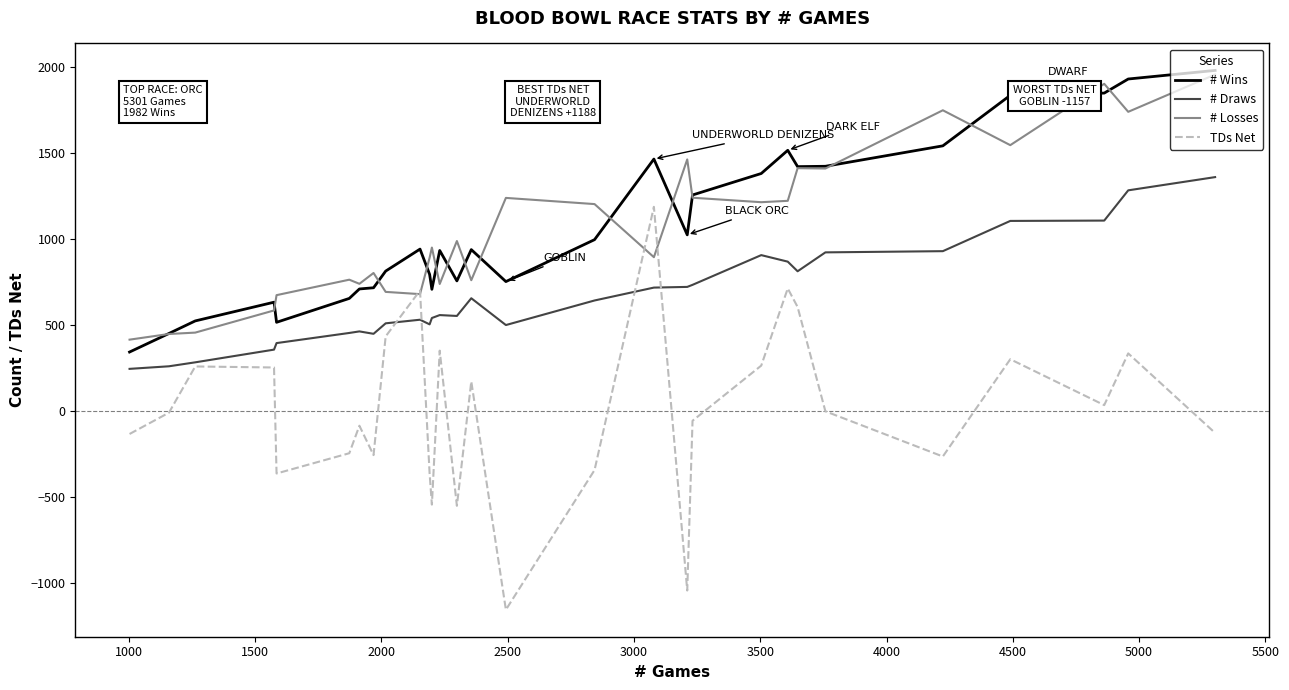

Which series has the widest spread of values?

TDs Net